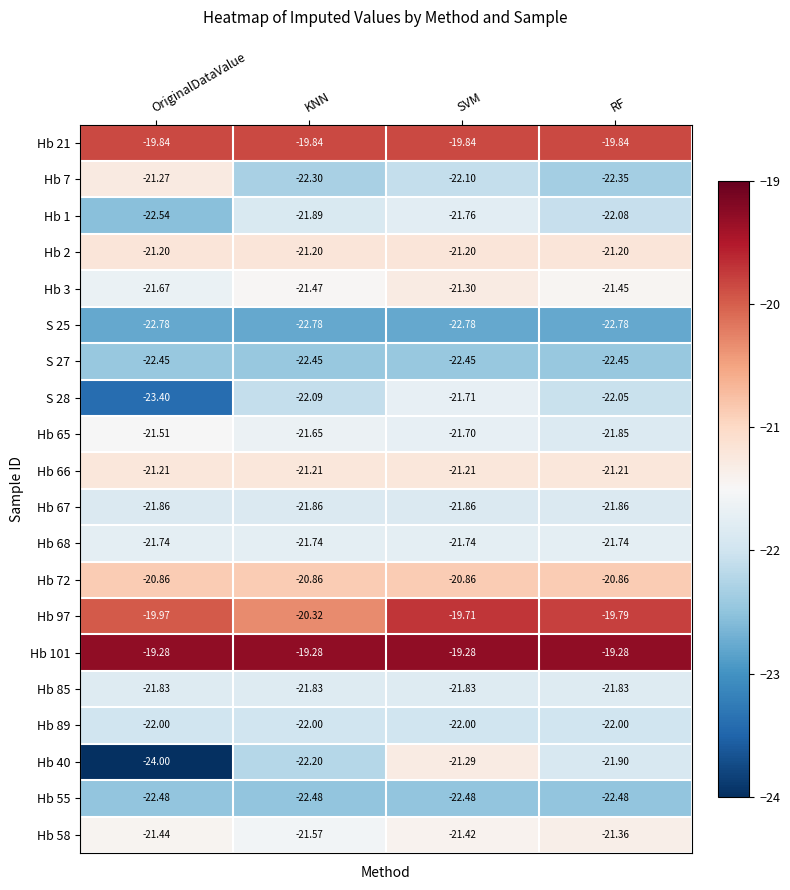

At which category is the sum across all series the highest?

SVM